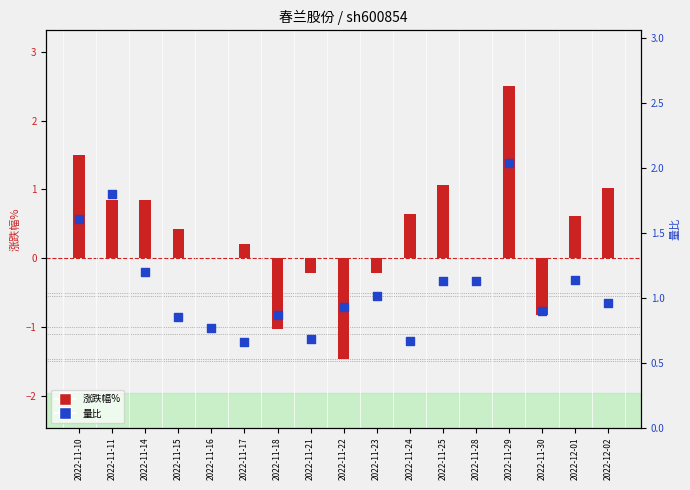

At how many categories does at least one series exceed -1?

17